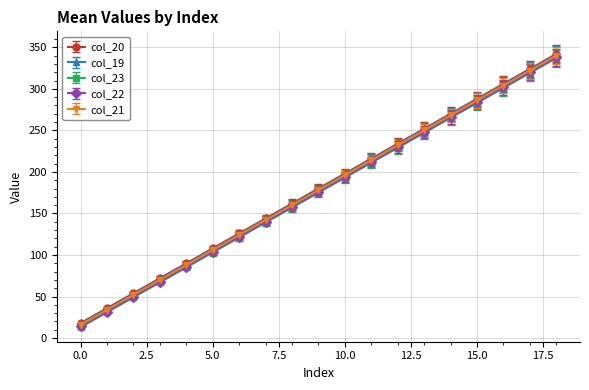

True or false: col_19 and col_23 intersect in this chart.

False